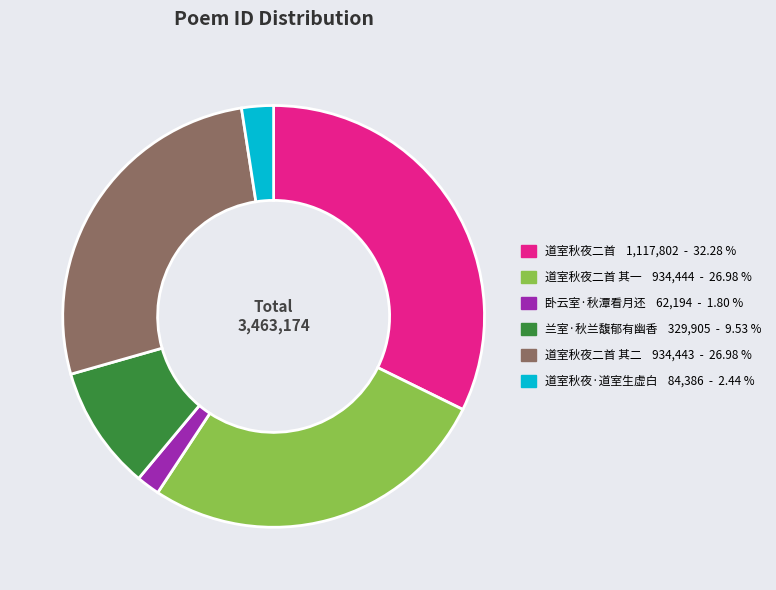

Is there a majority slice in this chart?

No